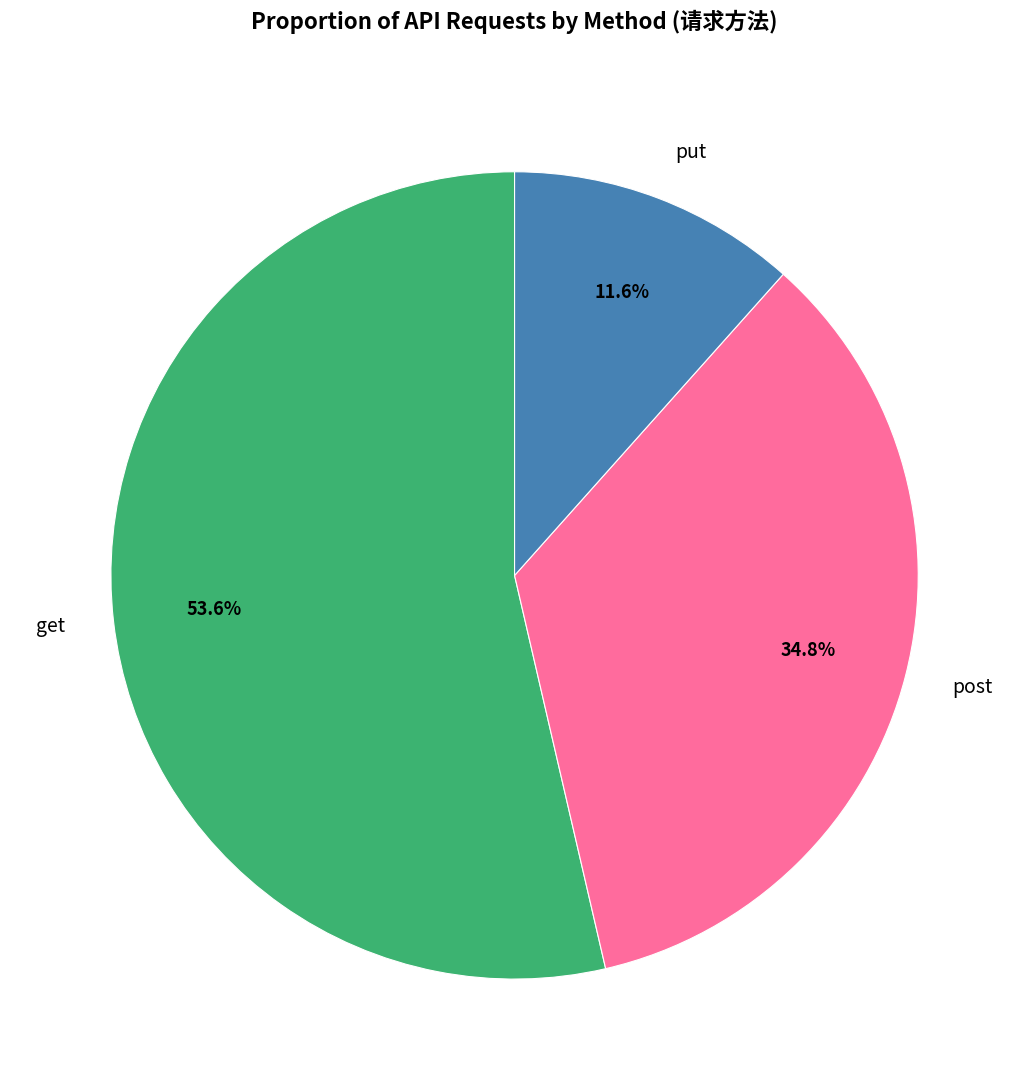

To the nearest percent, what is the difference between the get and put slice percentages?

42%